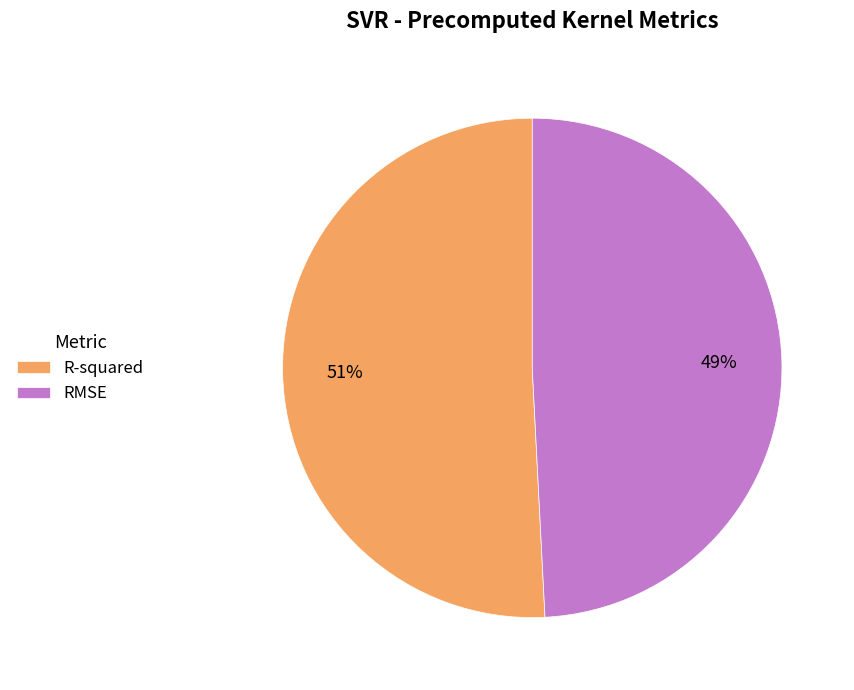

To the nearest percent, what portion does RMSE represent?

49%